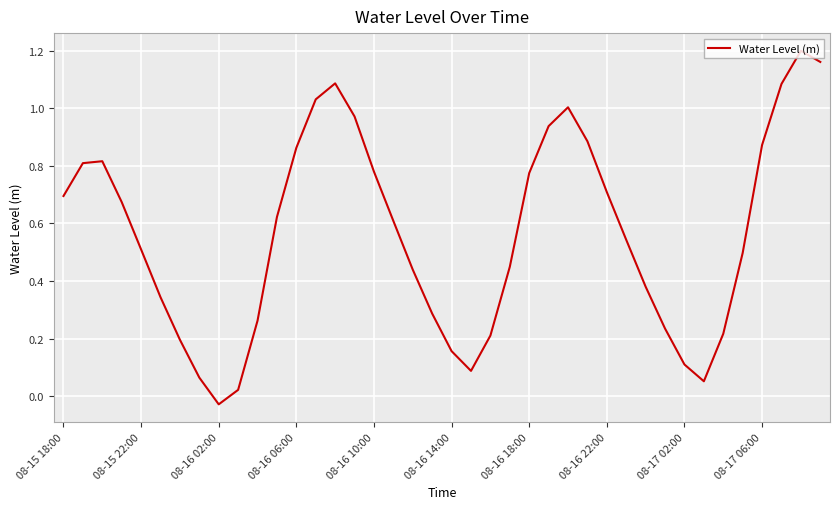

Reading left to right, extract all data points from this chart.

0.7	0.8	0.8	0.7	0.5	0.3	0.2	0.1	-0.0	0.0	0.3	0.6	0.9	1.0	1.1	1.0	0.8	0.6	0.4	0.3	0.2	0.1	0.2	0.4	0.8	0.9	1.0	0.9	0.7	0.5	0.4	0.2	0.1	0.1	0.2	0.5	0.9	1.1	1.2	1.2